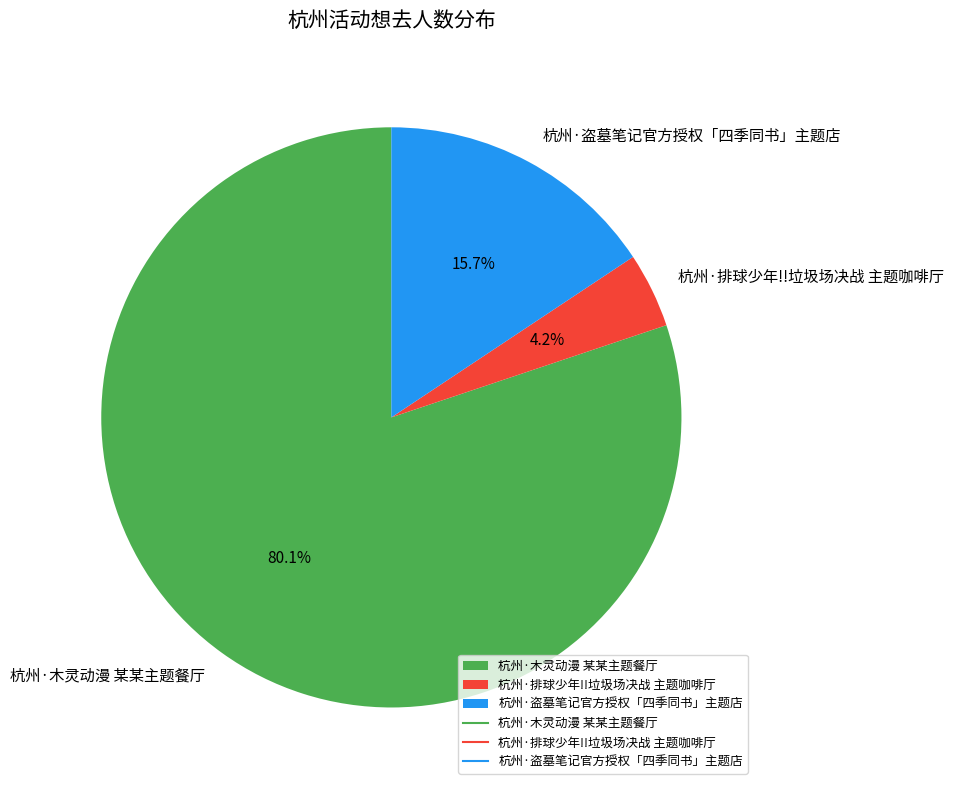

Count the number of slices in the pie.

3